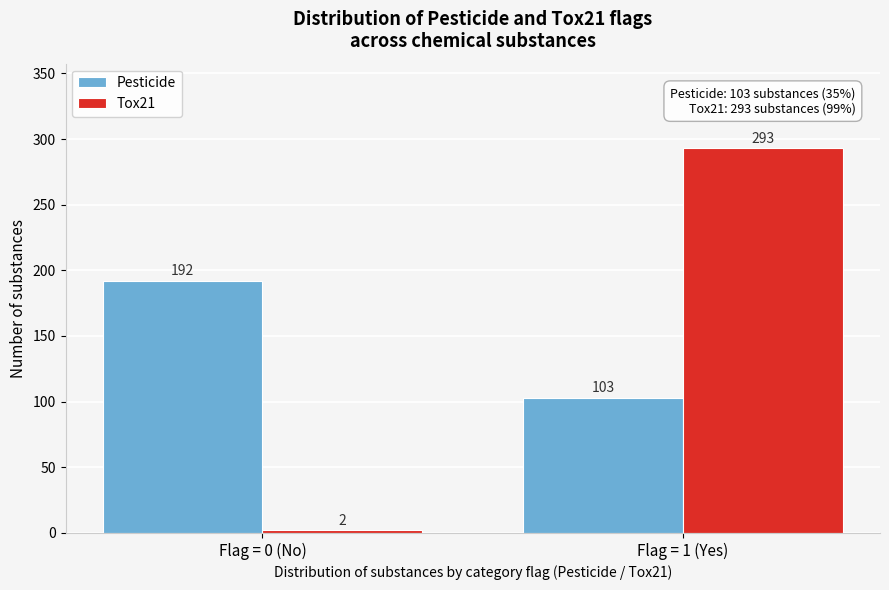

Reading left to right, transcribe all the data shown in this chart.

Pesticide: 192	103
Tox21: 2	293